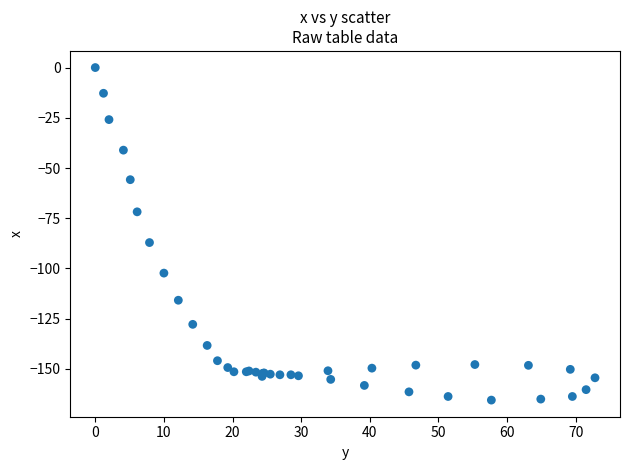

What Y value in the scatter plot is closest to -82?

-87.1